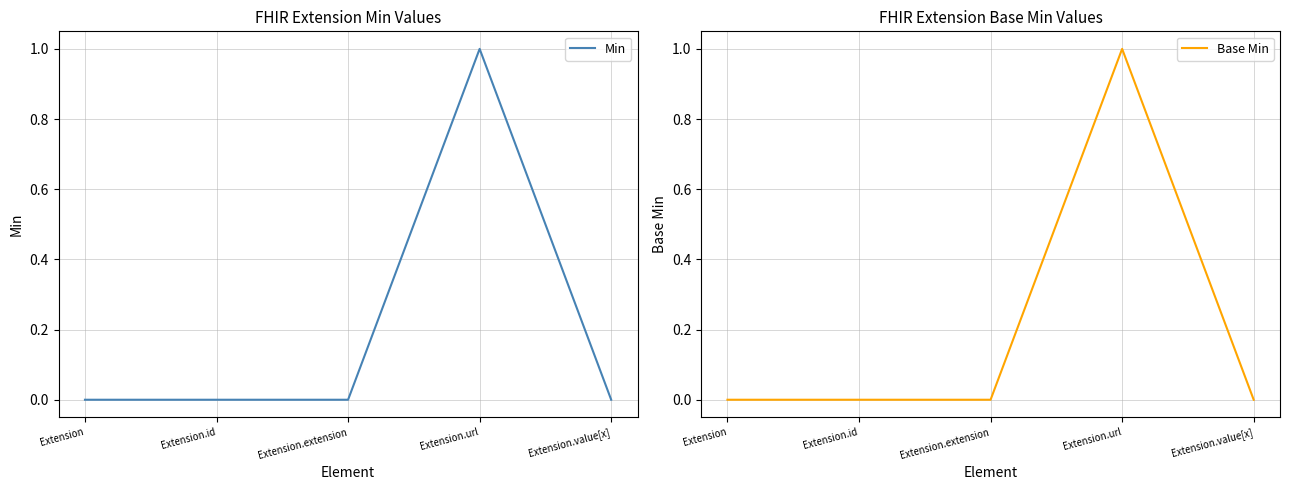

How many series are shown in this chart?

2